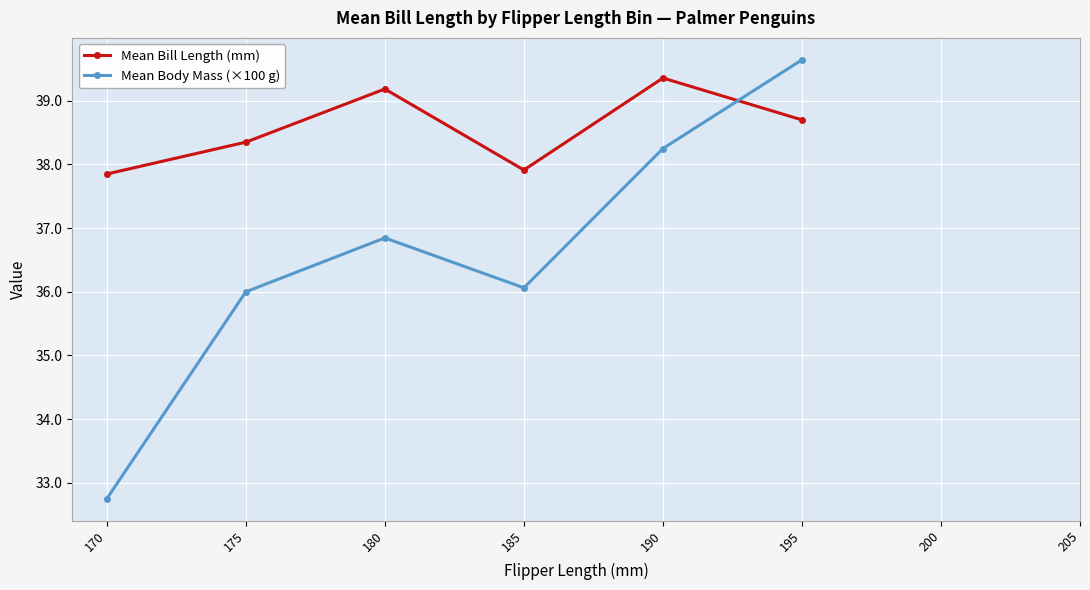

True or false: Mean Body Mass (×100 g) and Mean Bill Length (mm) cross at least once.

True